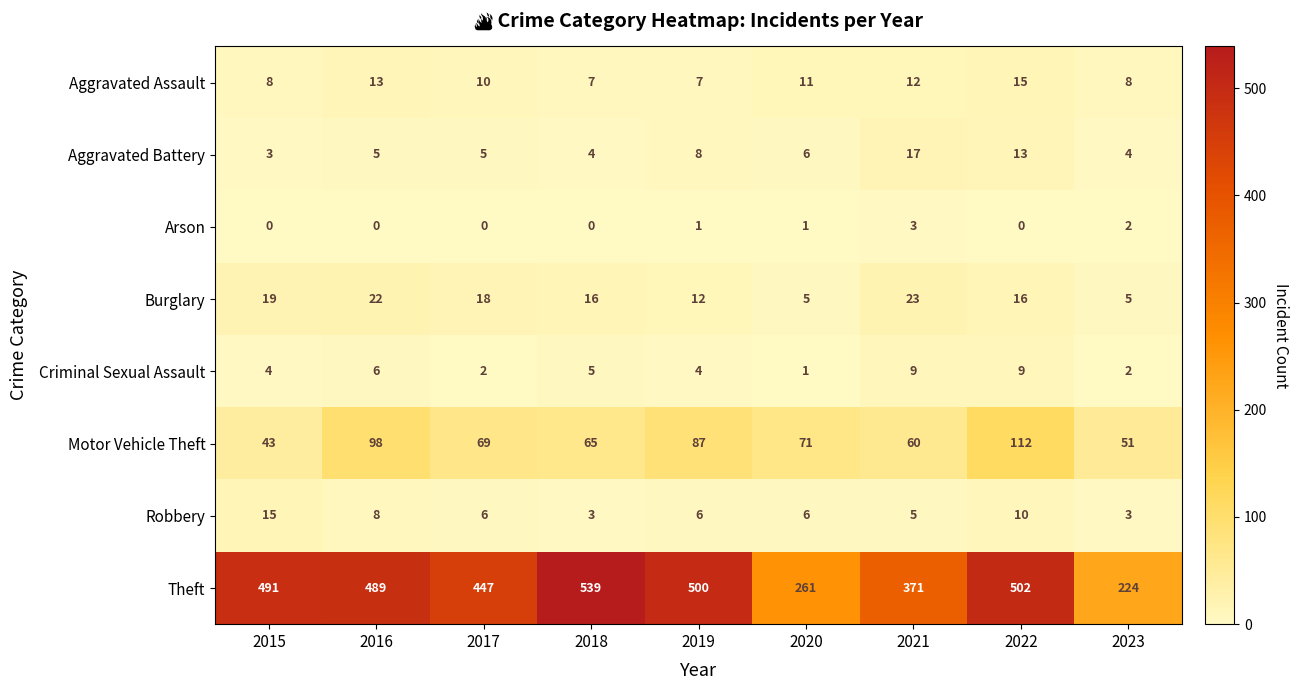

At 2021, list the series in order from largest to smallest.

Theft, Motor Vehicle Theft, Burglary, Aggravated Battery, Aggravated Assault, Criminal Sexual Assault, Robbery, Arson